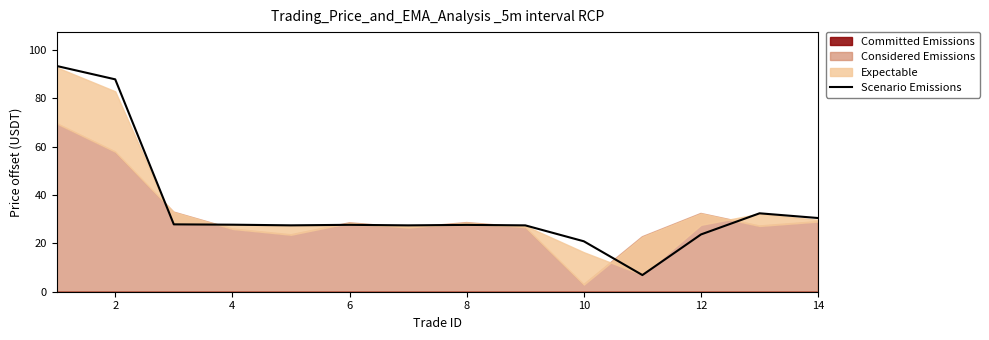

True or false: Scenario Emissions has a value of 13.3 at 6.

False